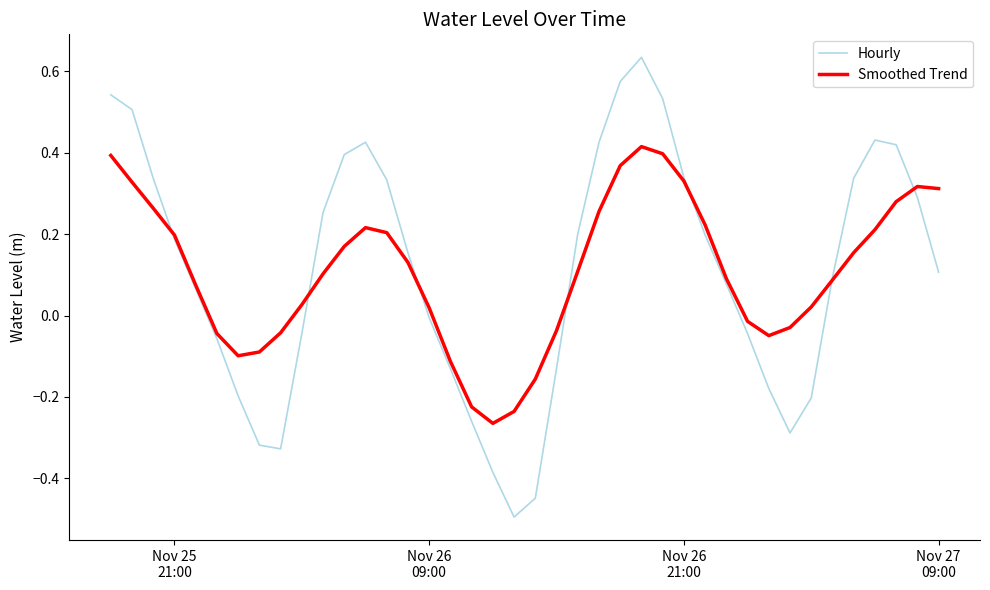

What is the smallest value displayed?

-0.5